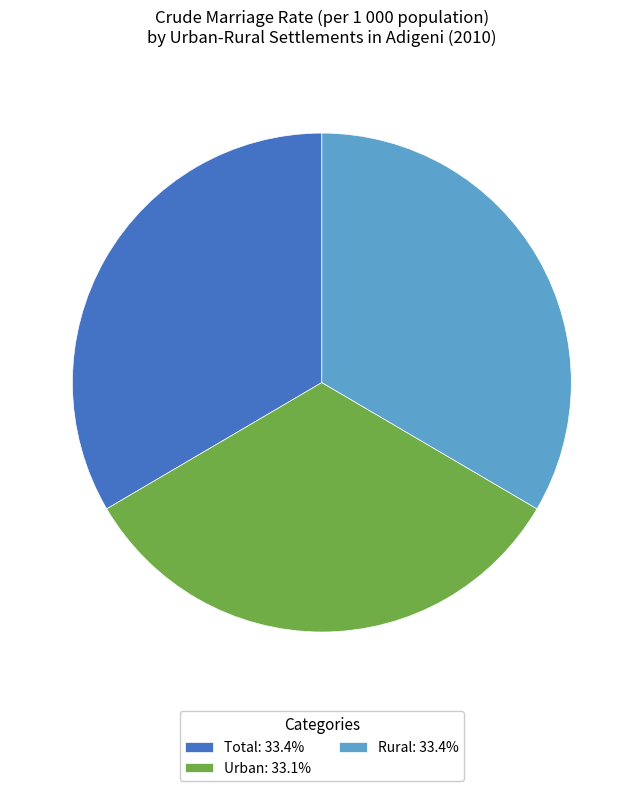

Count the number of slices in the pie.

3